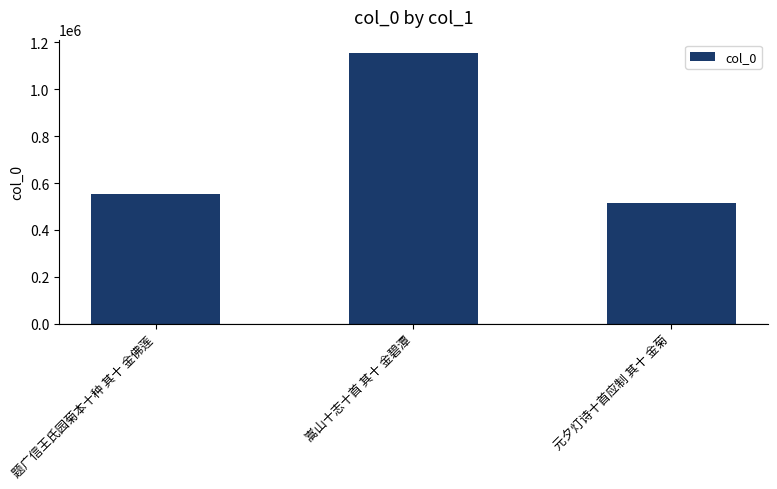

What is the approximate value at 嵩山十志十首 其十 金碧潭, to the nearest 50?

1154100